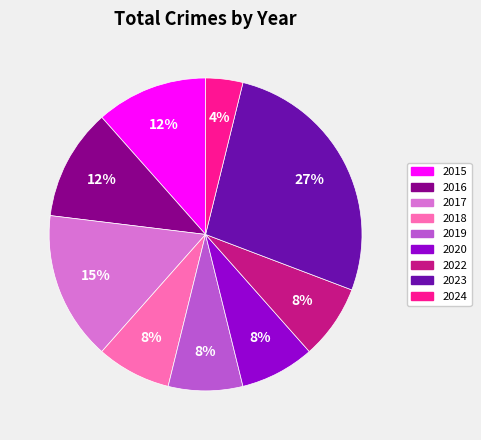

Between 2022 and 2016, which is larger?

2016